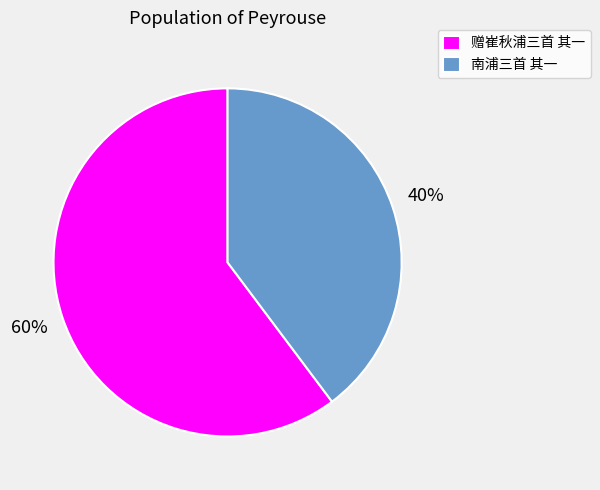

To the nearest percent, what percentage of the pie is 南浦三首 其一?

40%